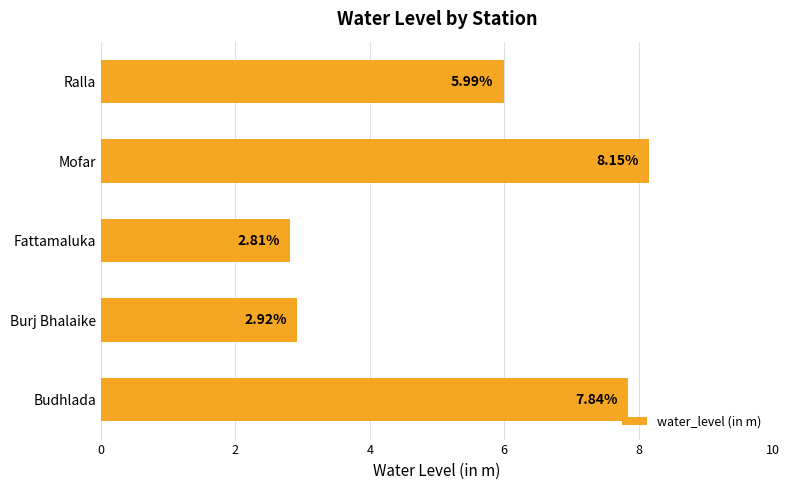

What is the minimum value shown in the chart?

2.8